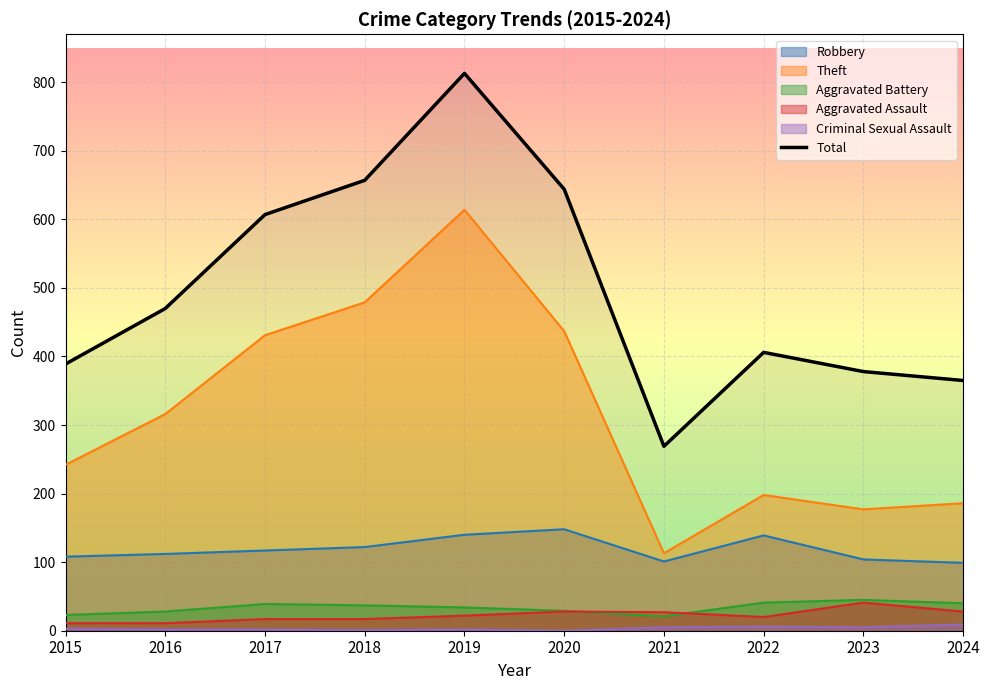

Where is the data nearest to the value 541?

2017